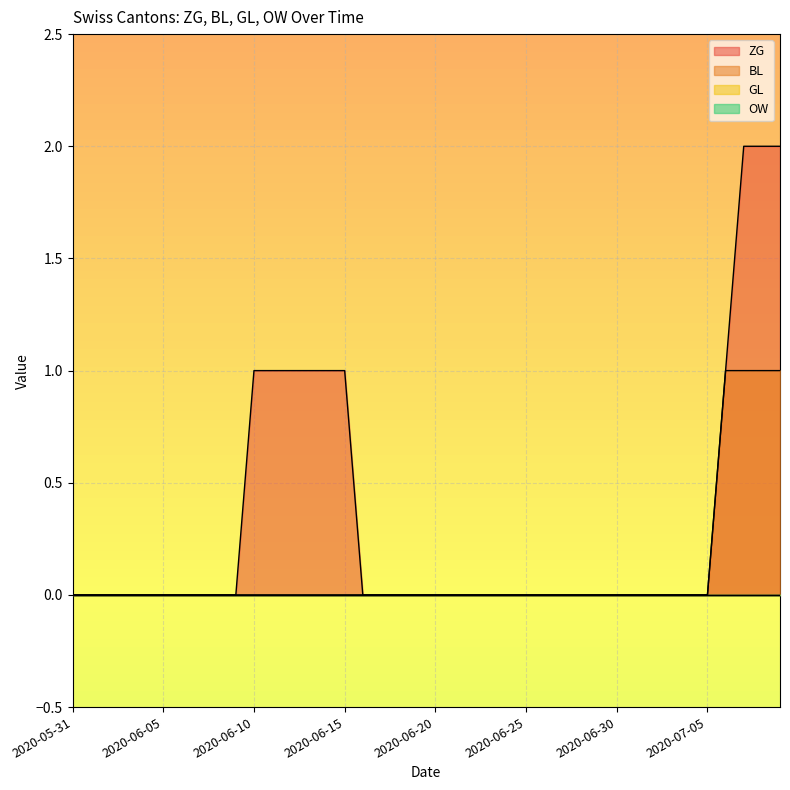

Is the value of ZG at 2020-06-12 greater than the value of BL at 2020-06-14?

Yes